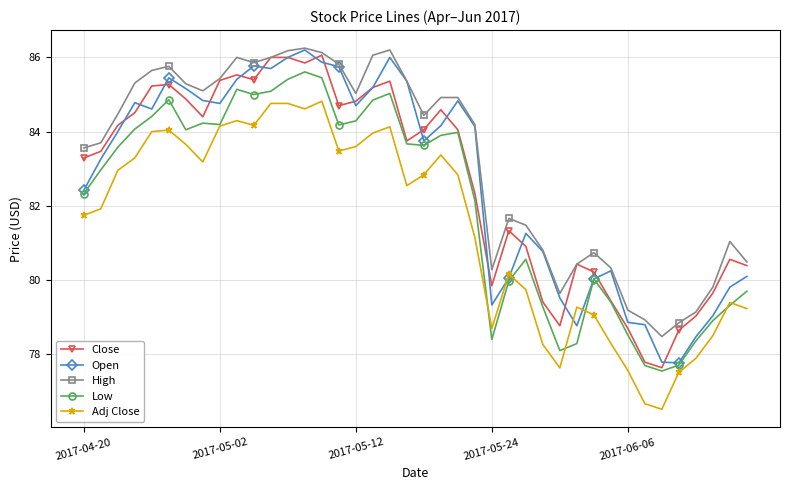

True or false: Low has more than 1 points higher than both neighbors.

True